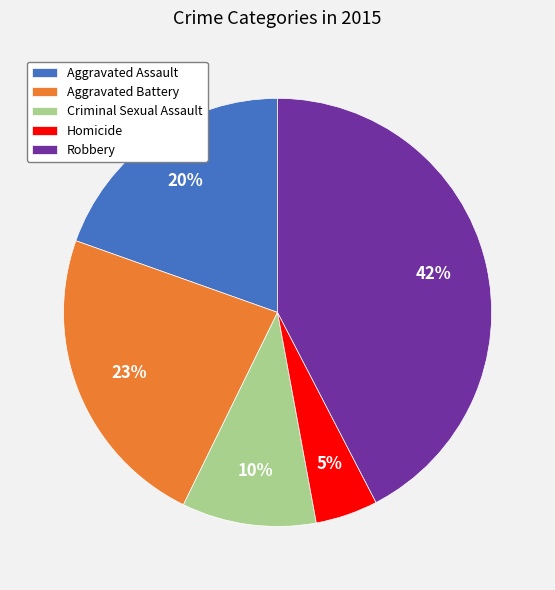

True or false: Aggravated Assault accounts for 12% of the total.

False